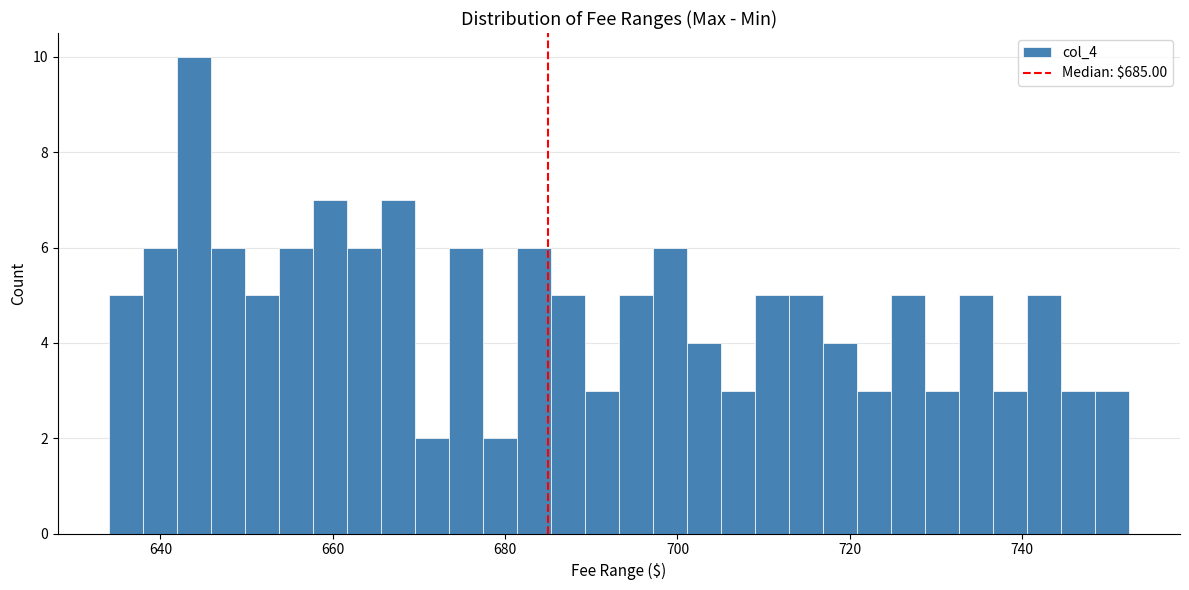

Around what value on the x-axis is the tallest bar? Give the approximate position of its centre, as read against the axis.

644